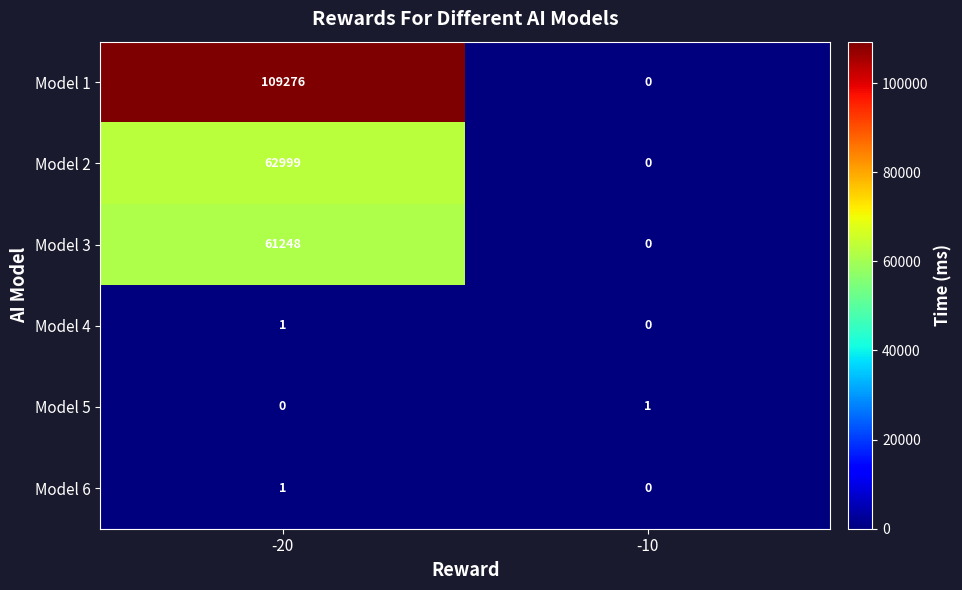

Reading right to left, transcribe all the data shown in this chart.

Model 1: 0	109276
Model 2: 0	62999
Model 3: 0	61248
Model 4: 0	1
Model 5: 1	0
Model 6: 0	1